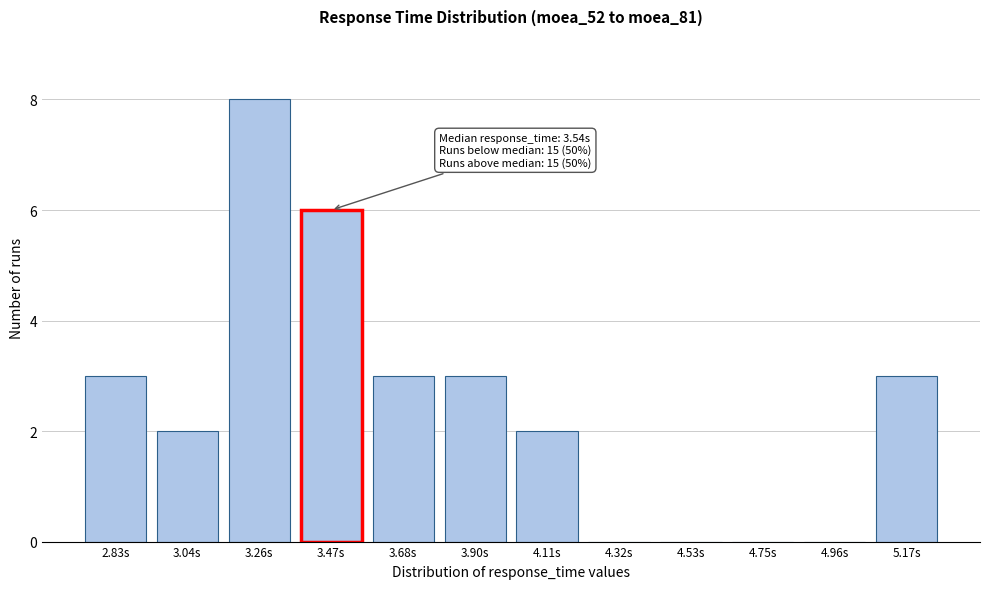

Reading right to left, what are all the values shown in this chart?

5.17s=3	4.96s=0	4.75s=0	4.53s=0	4.32s=0	4.11s=2	3.90s=3	3.68s=3	3.47s=6	3.26s=8	3.04s=2	2.83s=3